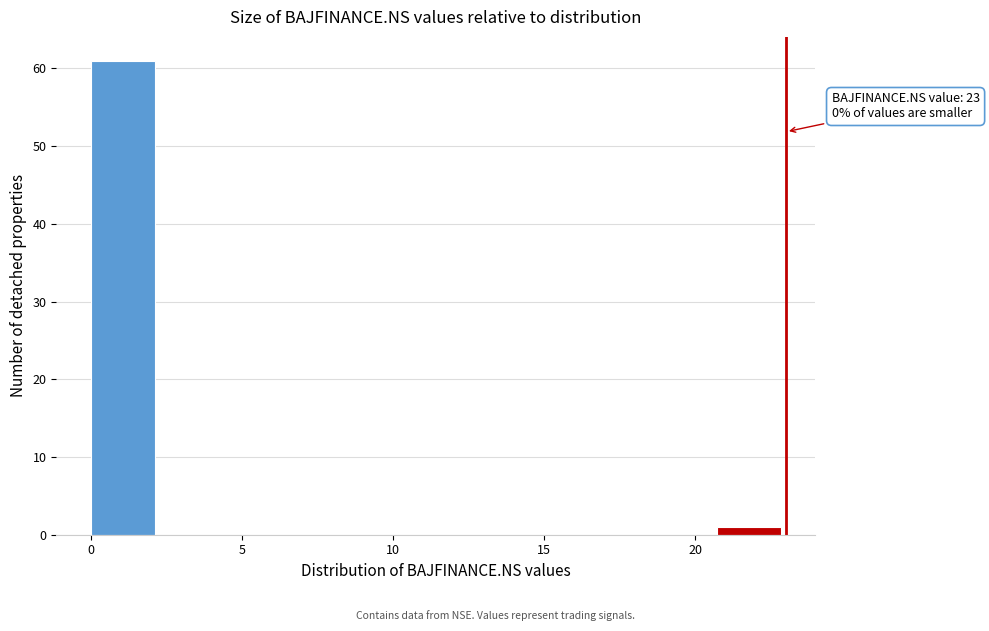

Over which range of the x-axis is the bar tallest?

0.0 to 2.3